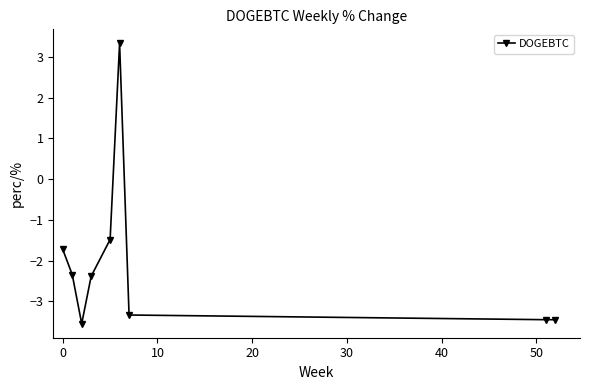

Reading right to left, transcribe all the data shown in this chart.

-3.4	-3.4	-3.3	3.3	-1.5	-2.4	-3.5	-2.3	-1.7